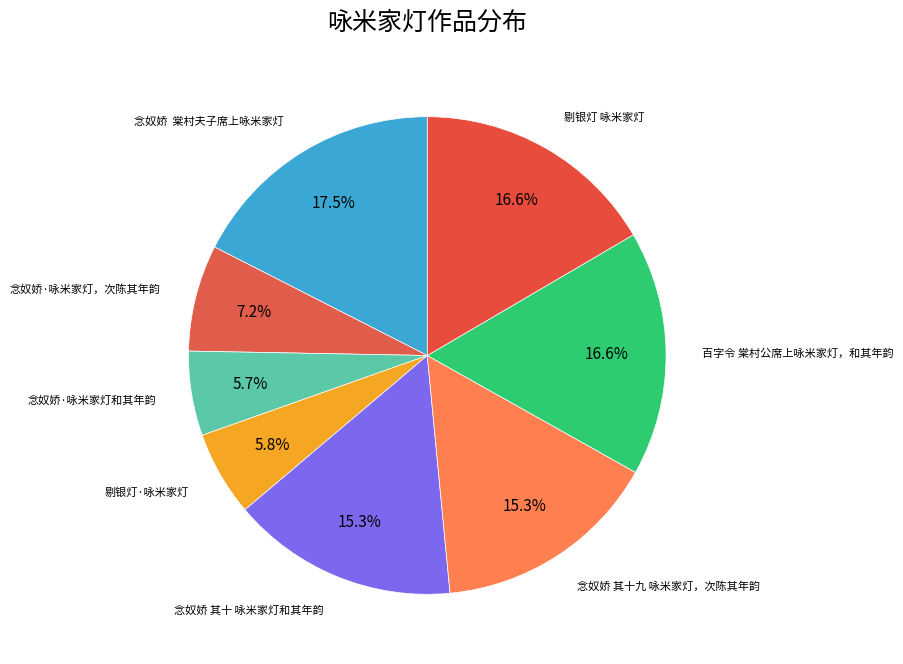

Which slice is the largest?

念奴娇 棠村夫子席上咏米家灯